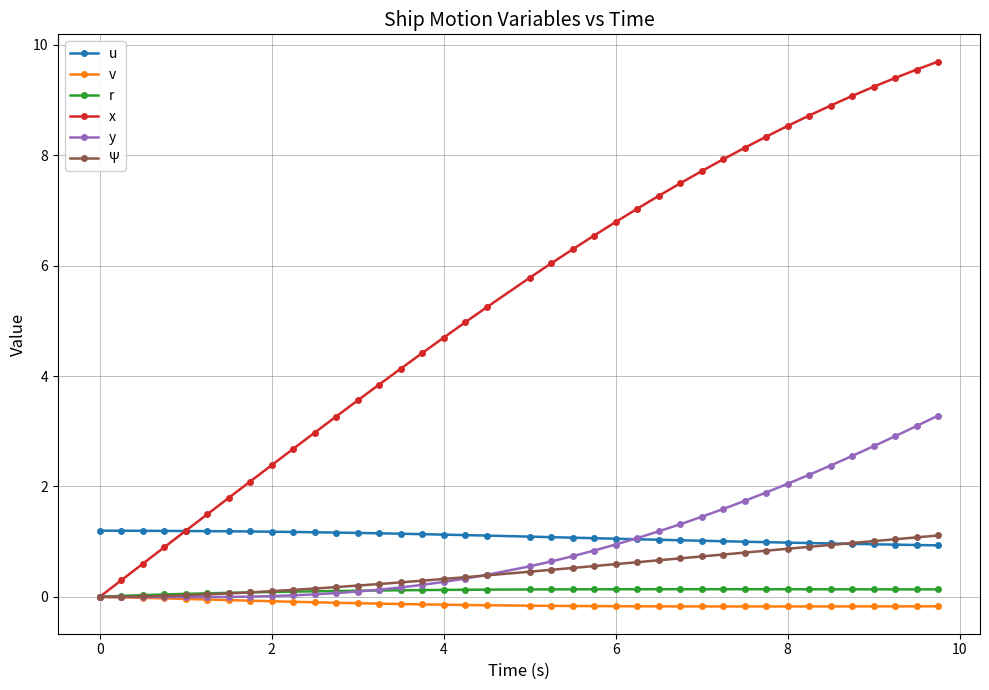

Rank the series by their maximum value, from highest to lowest.

x, y, u, Ψ, r, v